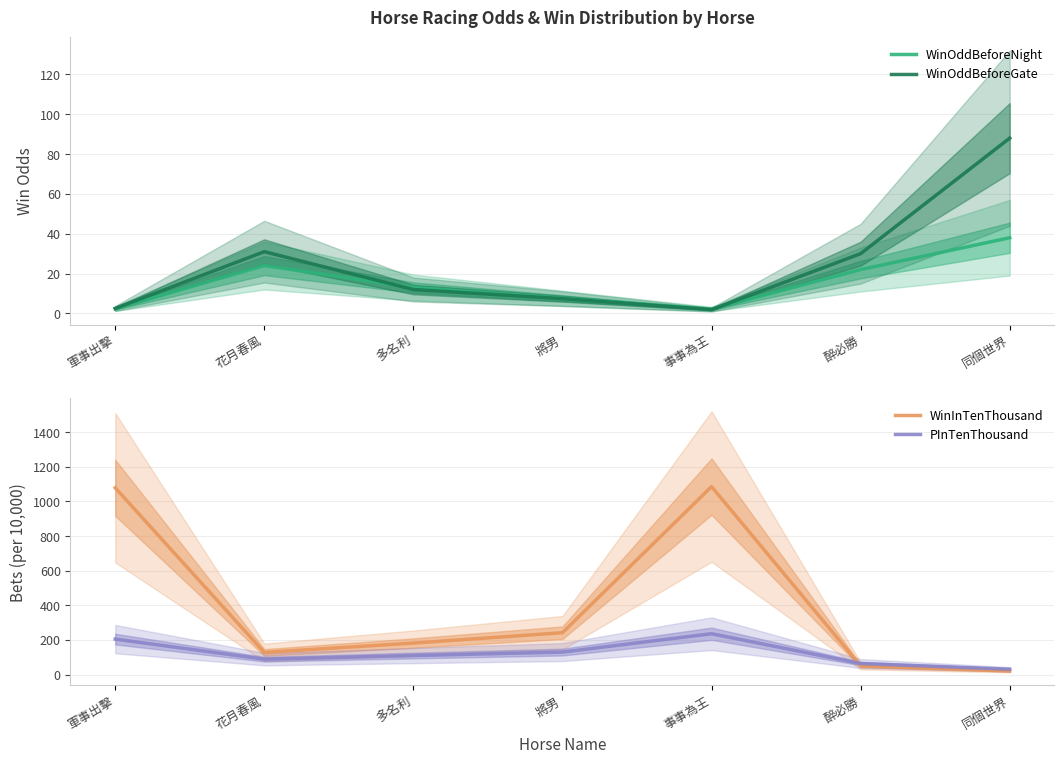

In WinOddBeforeNight, how many points are higher than both neighbors (excluding endpoints)?

1